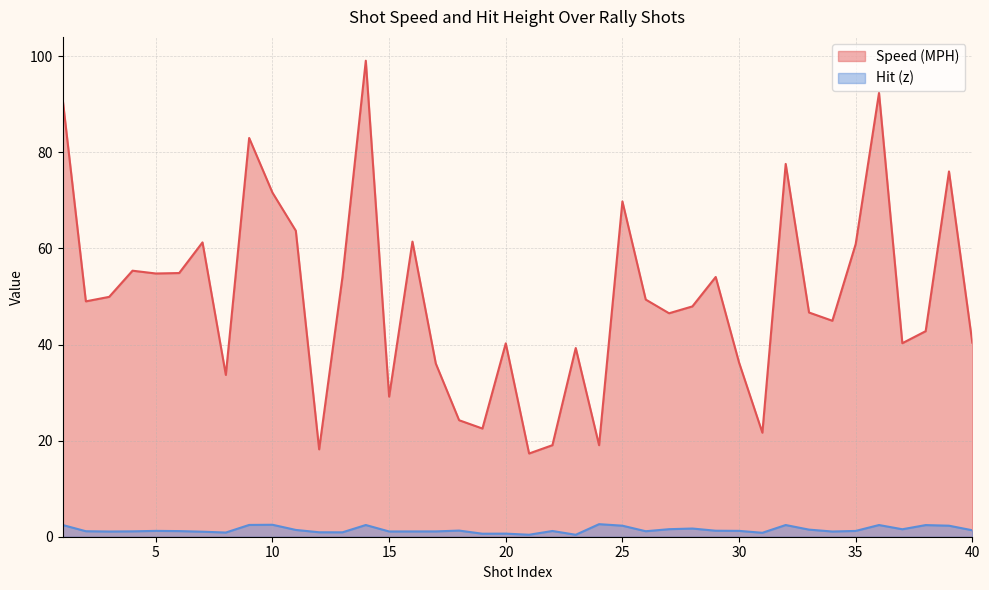

Which series has the largest total across all categories?

Speed (MPH)